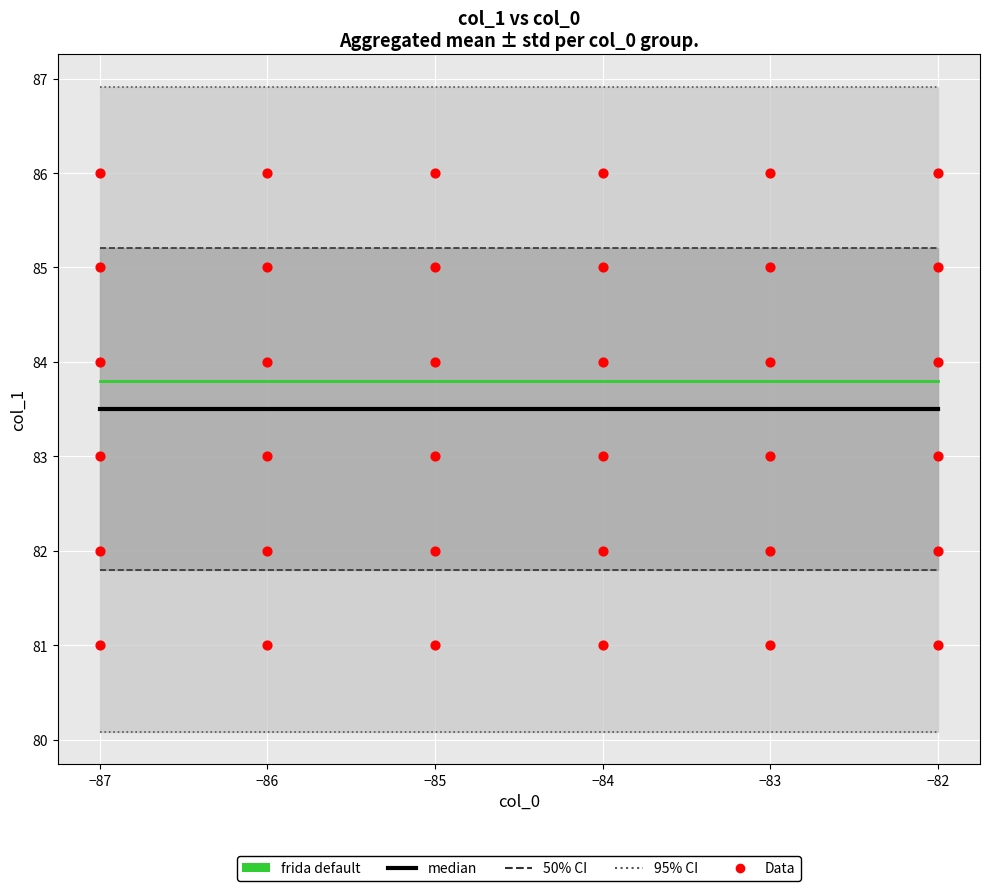

Between -82 and -86, which is larger?

-82